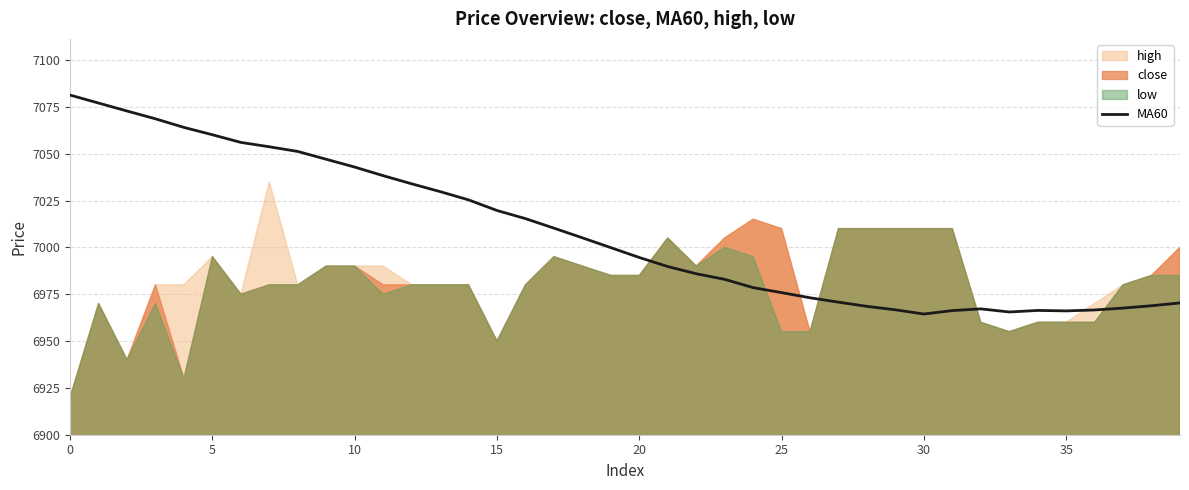

The MA60 series shows 7042.8 at 10. True or false?

True